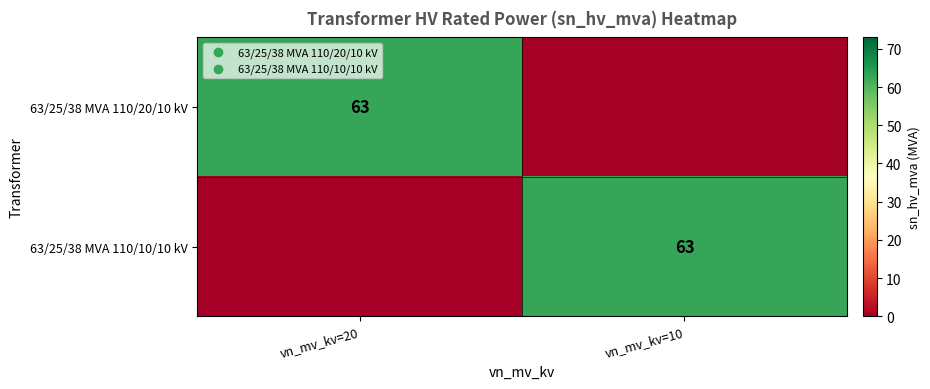

What is the difference between the highest and lowest values at vn_mv_kv=20?

63